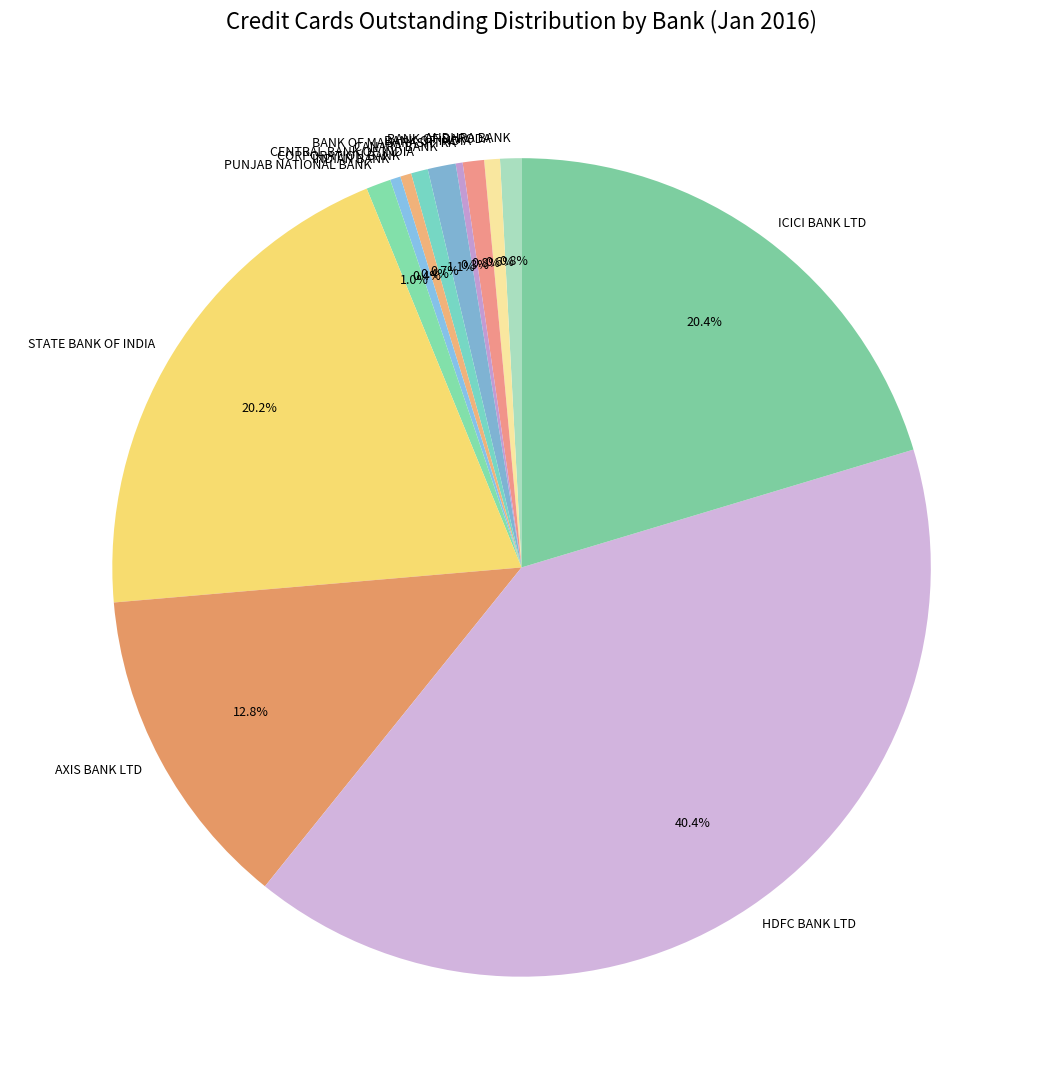

Is the sum of INDIAN BANK and CORPORATION BANK greater than half?

No